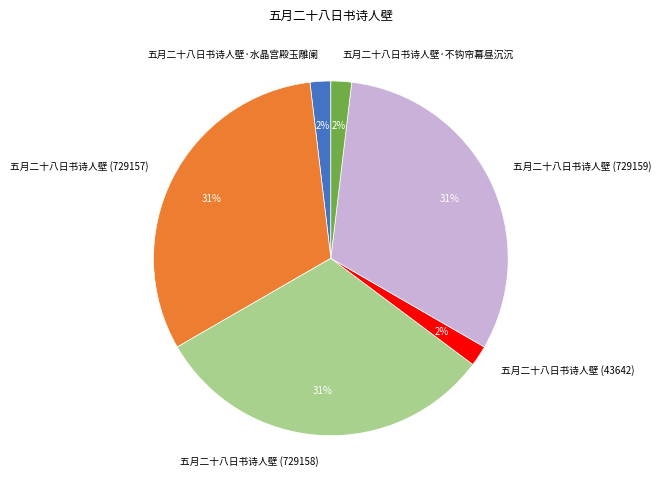

To the nearest percent, what is the average slice percentage?

17%